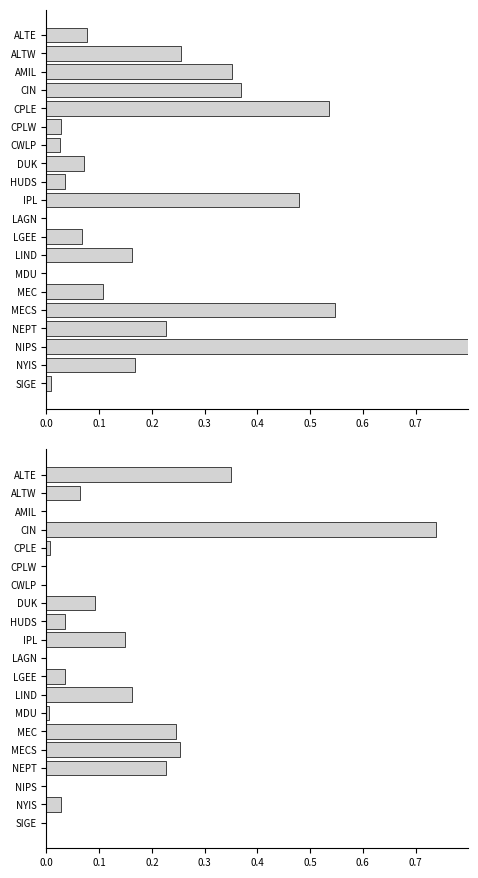

How many categories are shown in the chart?

20